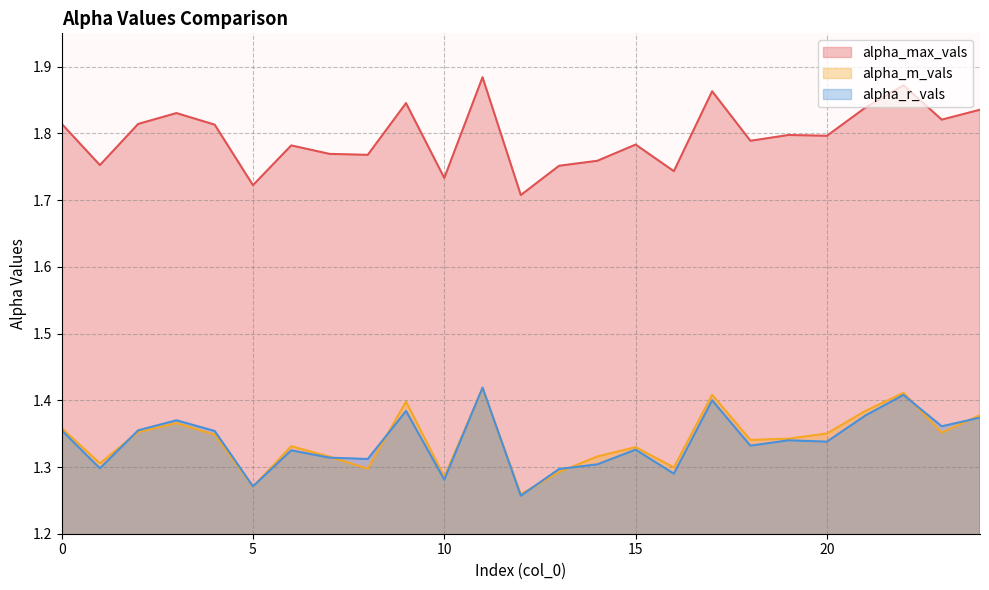

Reading left to right, what are all the values shown in this chart?

alpha_max_vals: 1.8	1.8	1.8	1.8	1.8	1.7	1.8	1.8	1.8	1.8	1.7	1.9	1.7	1.8	1.8	1.8	1.7	1.9	1.8	1.8	1.8	1.8	1.9	1.8	1.8
alpha_m_vals: 1.4	1.3	1.4	1.4	1.3	1.3	1.3	1.3	1.3	1.4	1.3	1.4	1.3	1.3	1.3	1.3	1.3	1.4	1.3	1.3	1.4	1.4	1.4	1.4	1.4
alpha_r_vals: 1.4	1.3	1.4	1.4	1.4	1.3	1.3	1.3	1.3	1.4	1.3	1.4	1.3	1.3	1.3	1.3	1.3	1.4	1.3	1.3	1.3	1.4	1.4	1.4	1.4